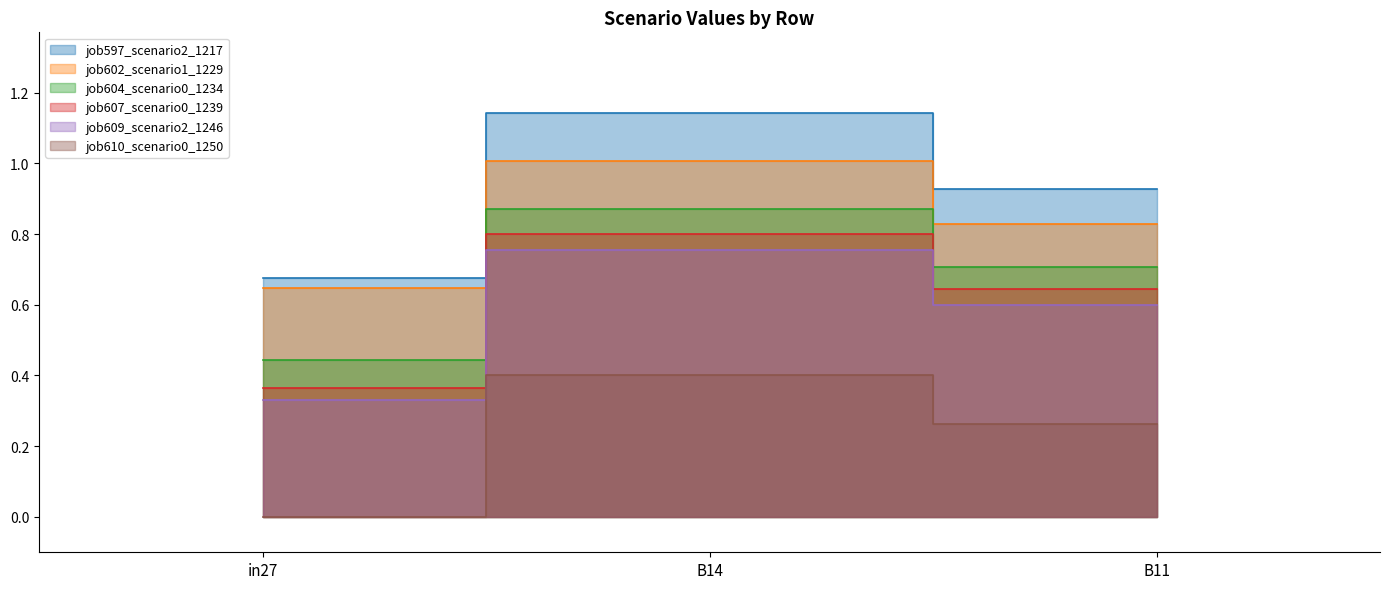

The value of job597_scenario2_1217 at in27 is 0.7. True or false?

True